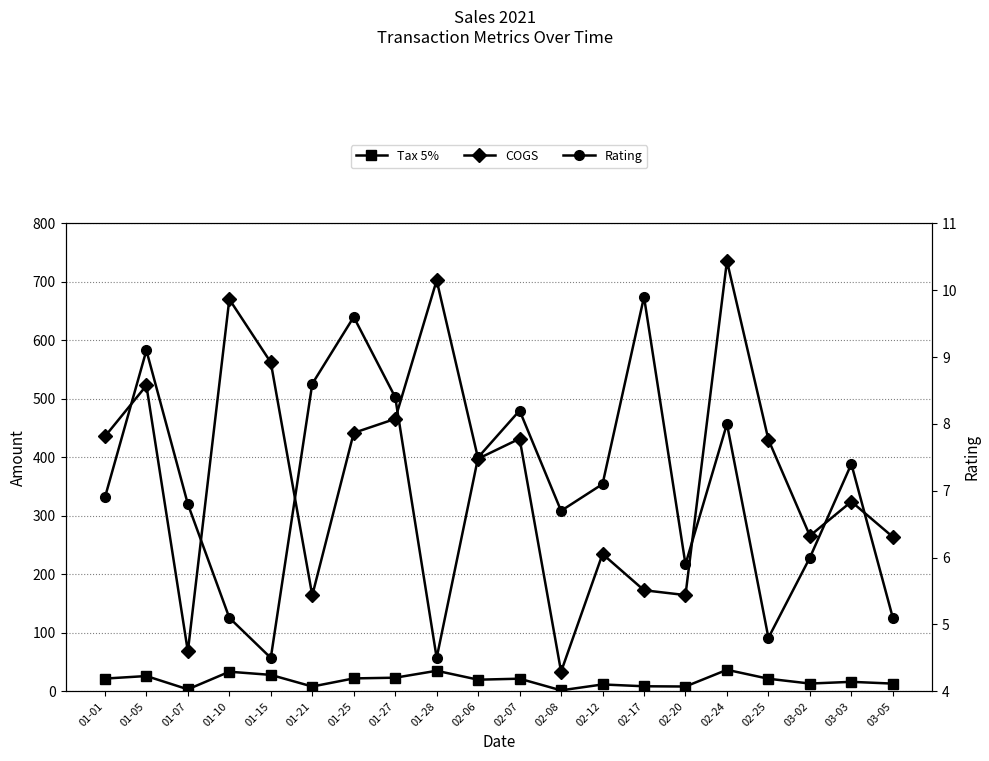

How many lines are shown in the chart?

3